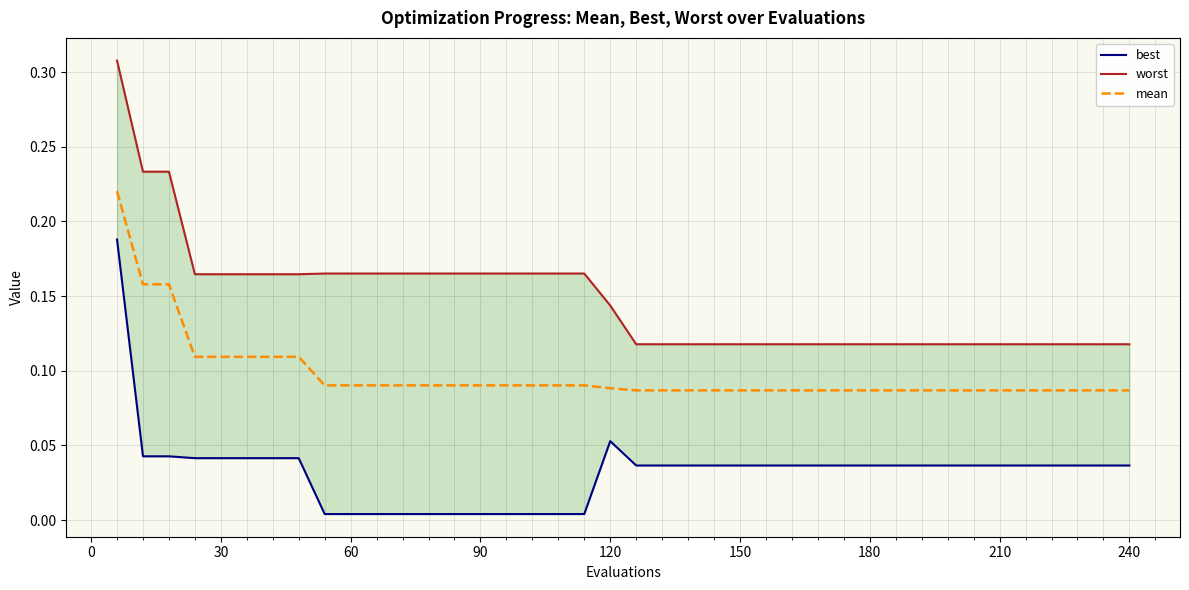

Which series has the widest spread of values?

worst